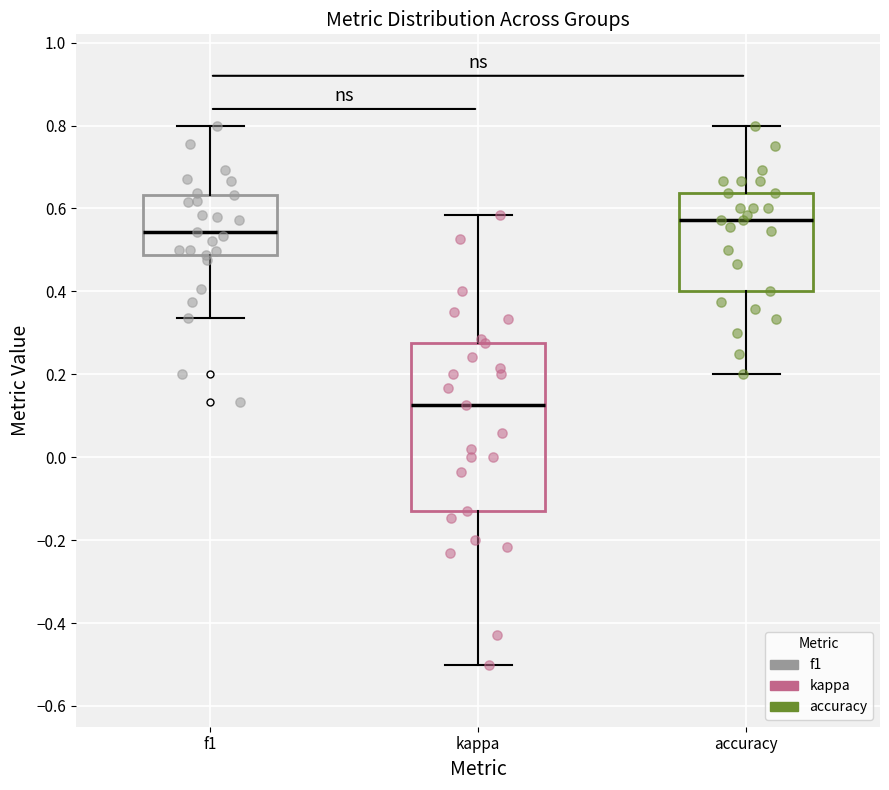

Reading left to right, read every box against the y-axis: the position of its median line, the range the box covers, and the ends of its whiskers. The values are not printed on the chart, so give them approximately, as read against the axis.

f1: median 0.54, box 0.48 to 0.64, whiskers 0.34 to 0.80
kappa: median 0.12, box -0.12 to 0.28, whiskers -0.50 to 0.58
accuracy: median 0.58, box 0.40 to 0.64, whiskers 0.20 to 0.80